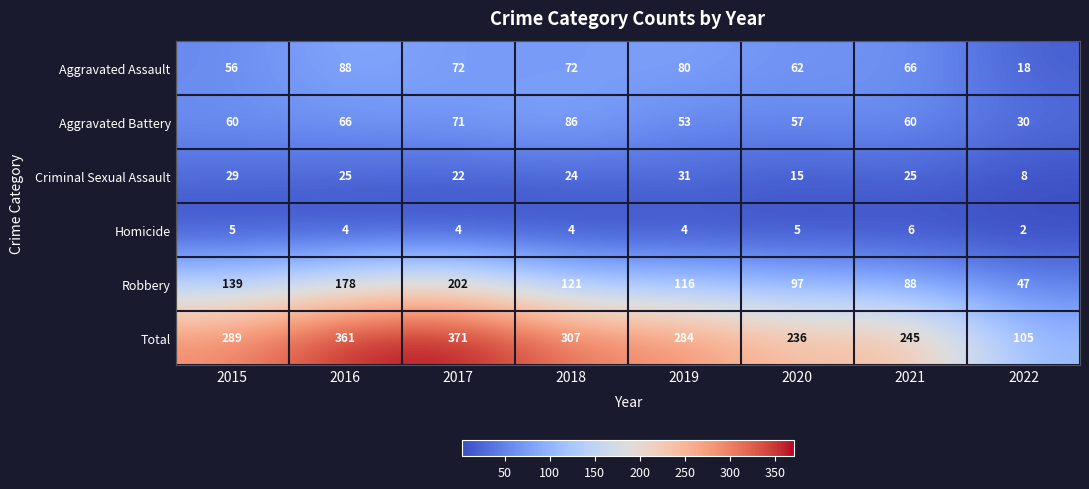

Which category has the lowest value across all series?

2022